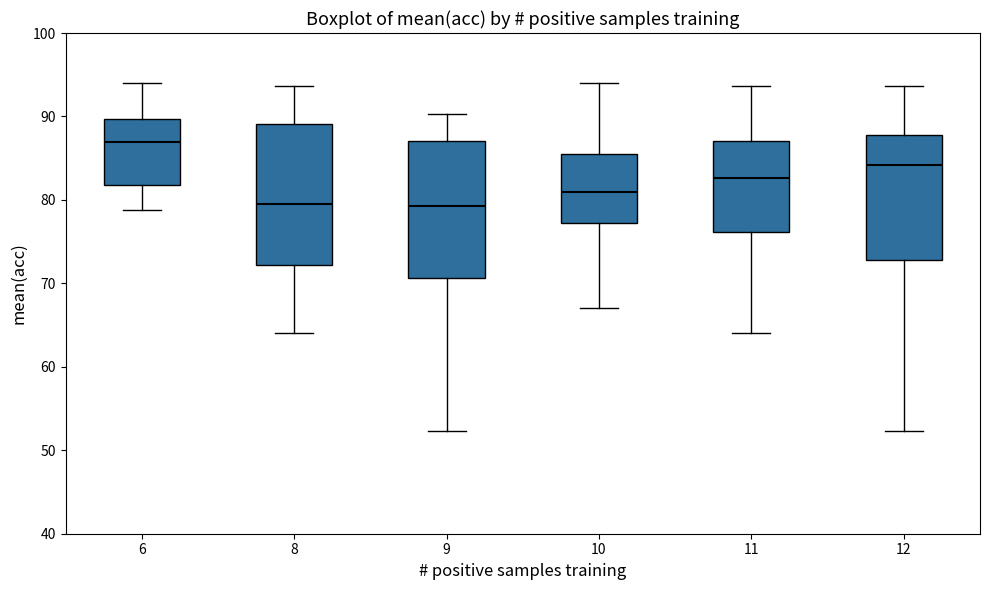

Reading left to right, transcribe this box plot: for each box, give where its median line is, the range the box spans, and where its two whiskers end, as read against the y-axis. The values are not printed on the chart, so give them approximately, as read against the axis.

6: median 87, box 82 to 90, whiskers 79 to 94
8: median 80, box 72 to 89, whiskers 64 to 94
9: median 79, box 71 to 87, whiskers 52 to 90
10: median 81, box 77 to 86, whiskers 67 to 94
11: median 83, box 76 to 87, whiskers 64 to 94
12: median 84, box 73 to 88, whiskers 52 to 94